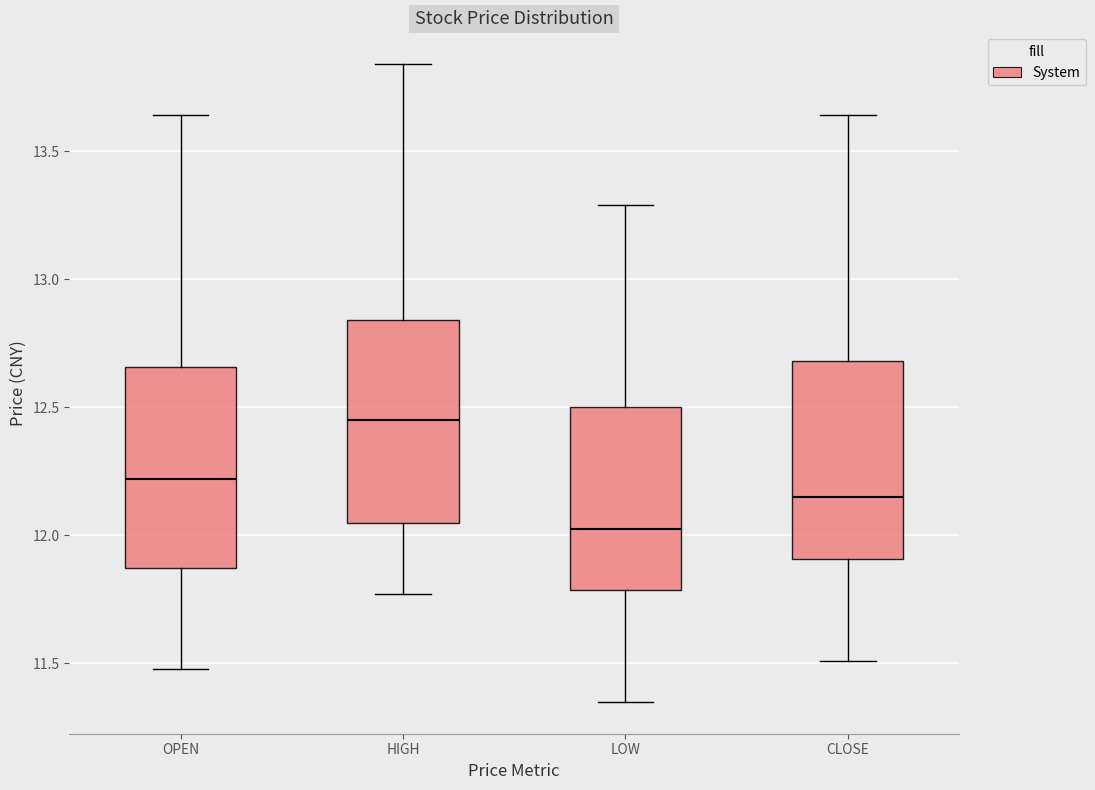

Reading left to right, transcribe this box plot: for each box, give where its median line is, the range the box spans, and where its two whiskers end, as read against the y-axis. The values are not printed on the chart, so give them approximately, as read against the axis.

OPEN: median 12.20, box 11.85 to 12.65, whiskers 11.50 to 13.65
HIGH: median 12.45, box 12.05 to 12.85, whiskers 11.75 to 13.85
LOW: median 12.05, box 11.80 to 12.50, whiskers 11.35 to 13.30
CLOSE: median 12.15, box 11.90 to 12.70, whiskers 11.50 to 13.65